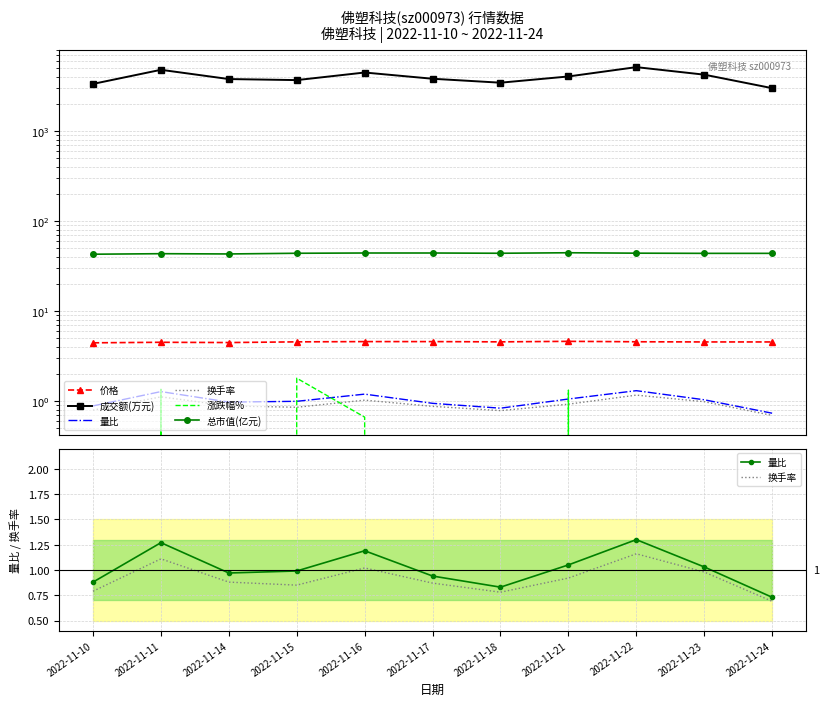

Which series has the largest total across all categories?

成交额(万元)